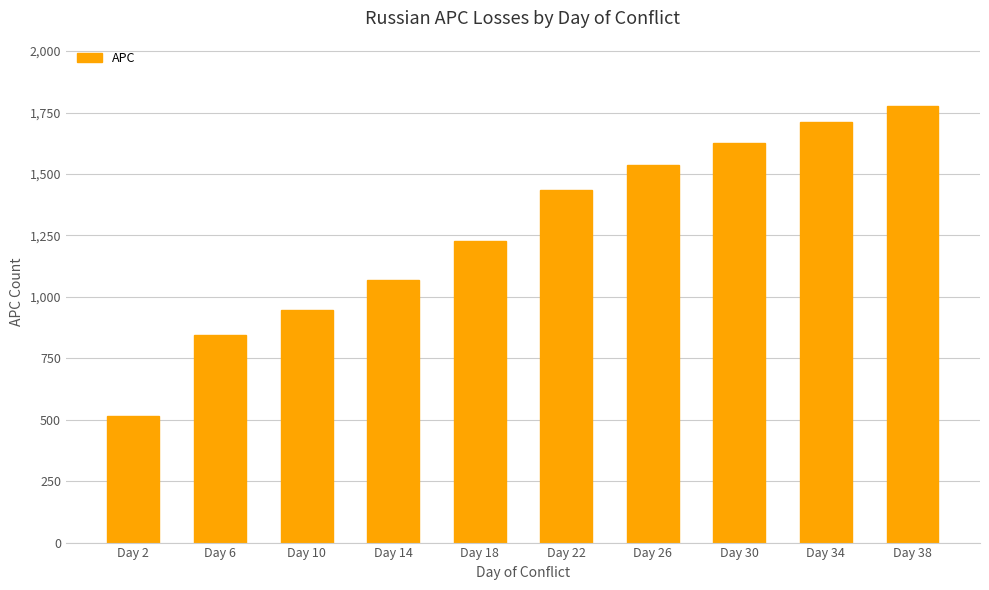

Approximately how many times larger is the value at Day 30 compared to Day 14?

1.5